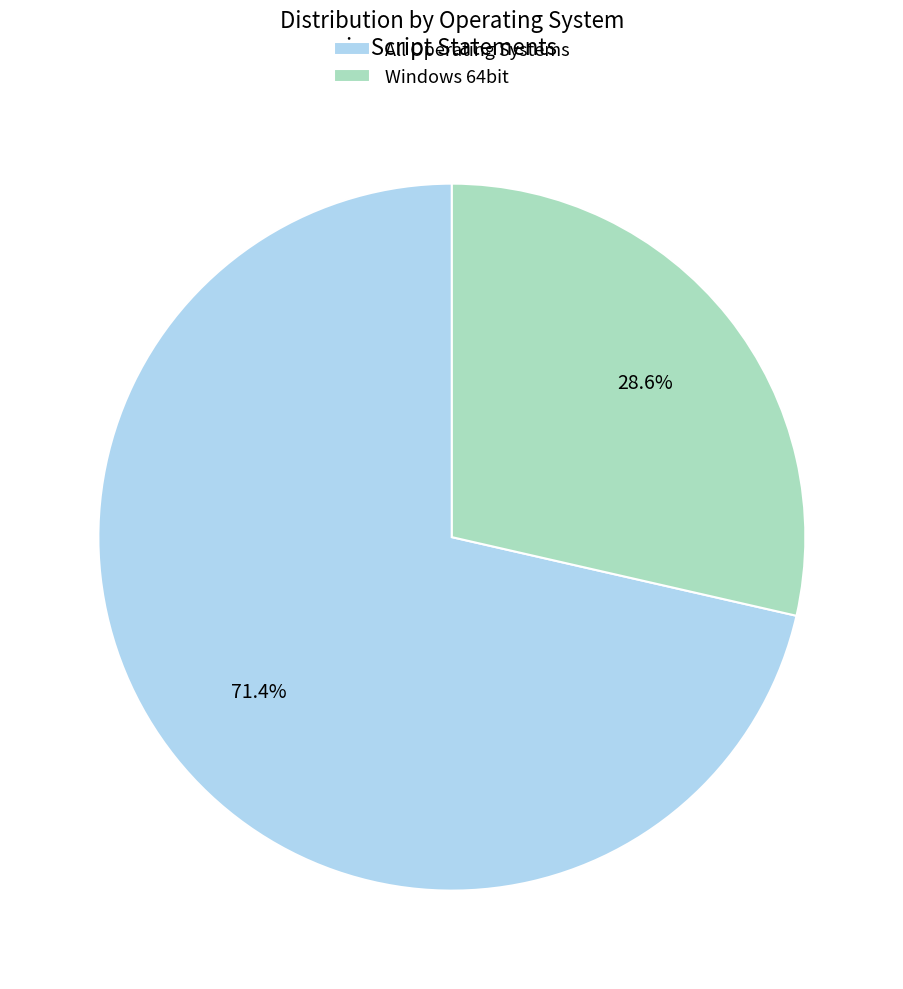

Combined, what portion of the pie is Windows 64bit and All Operating Systems?

100.0%